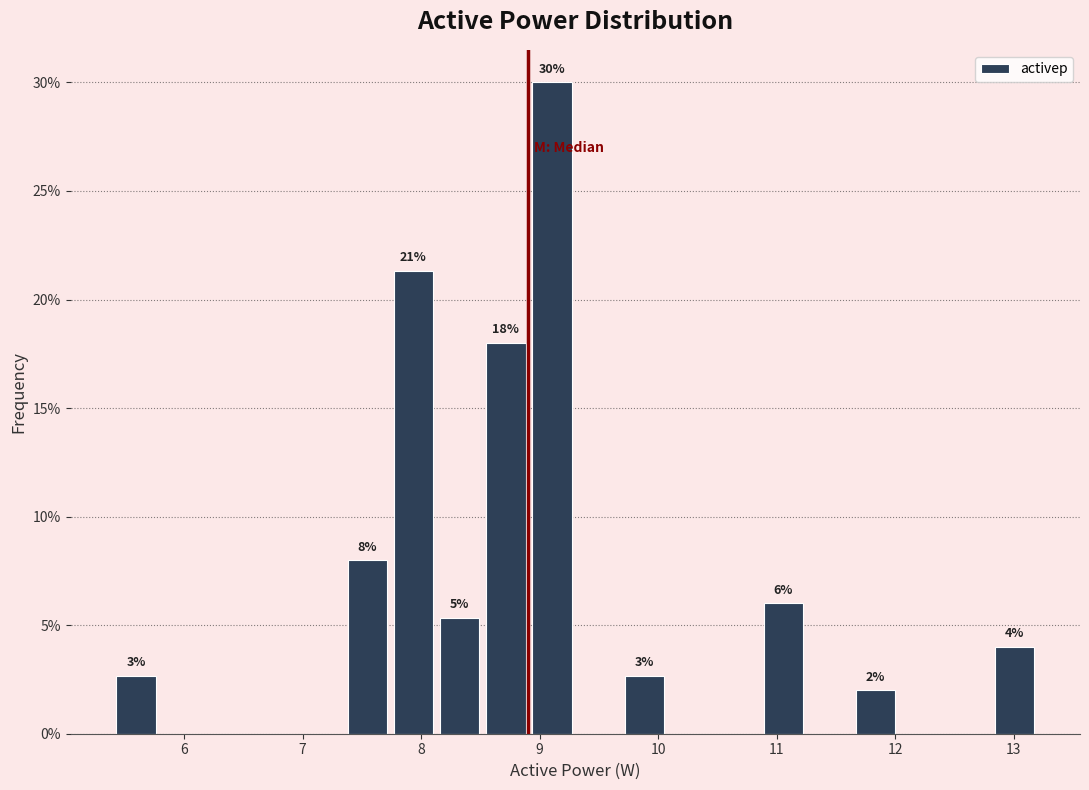

Around what value on the x-axis is the tallest bar? Give the approximate position of its centre, as read against the axis.

9.1